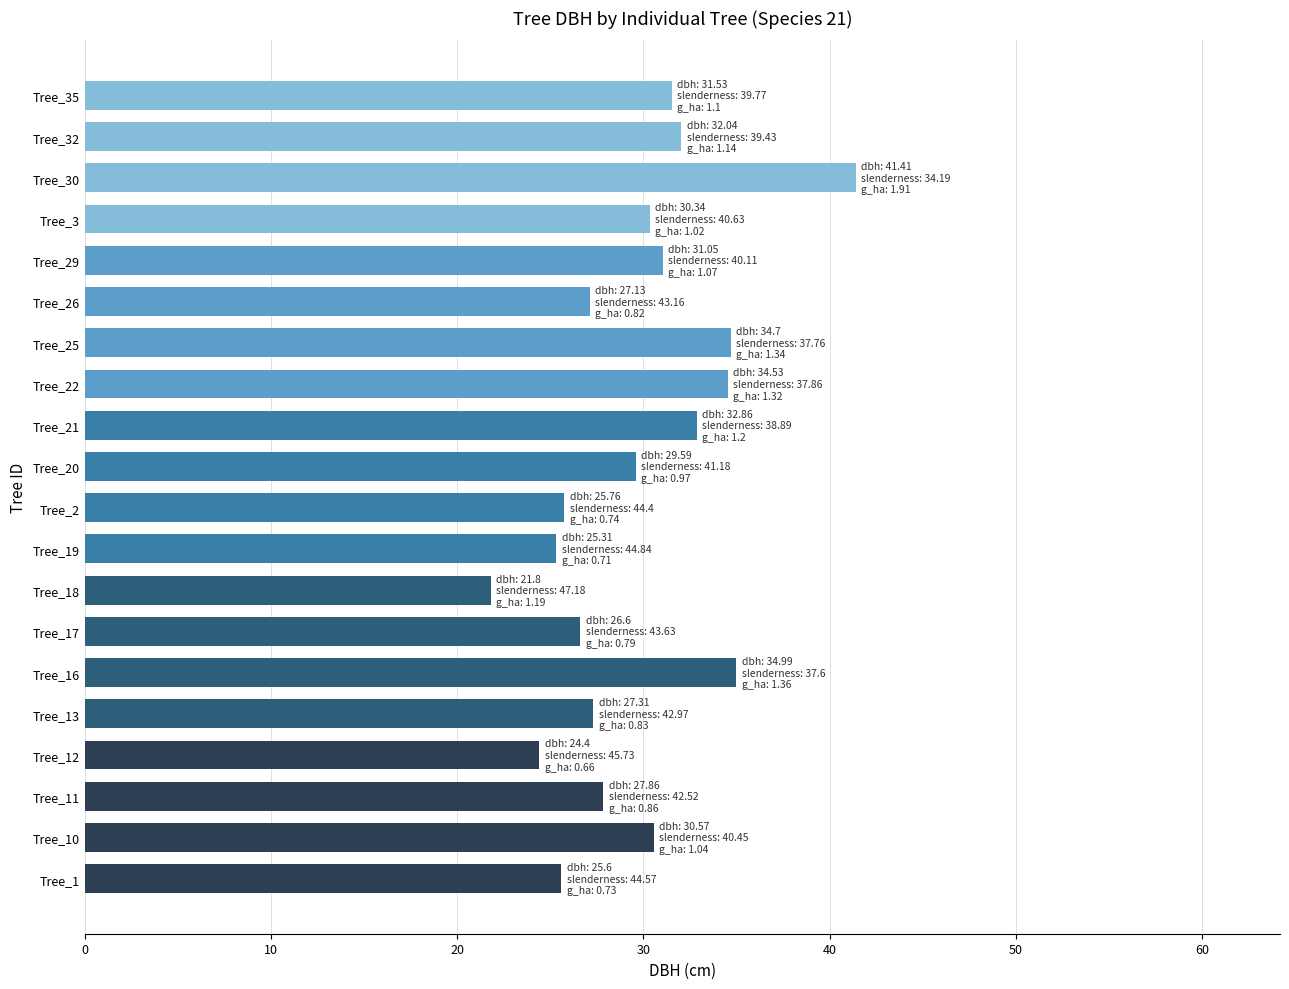

What is the maximum value shown in the chart?

41.4